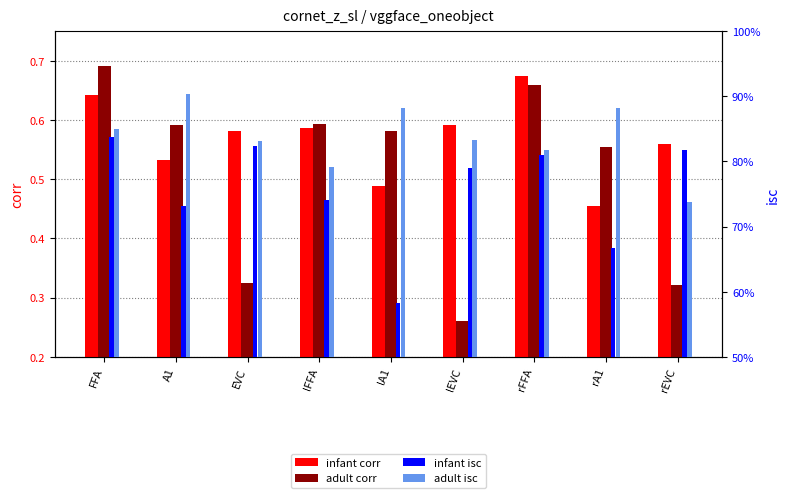

Reading right to left, transcribe all the data shown in this chart.

infant corr: rEVC=0.6	rA1=0.5	rFFA=0.7	lEVC=0.6	lA1=0.5	lFFA=0.6	EVC=0.6	A1=0.5	FFA=0.6
adult corr: rEVC=0.3	rA1=0.6	rFFA=0.7	lEVC=0.3	lA1=0.6	lFFA=0.6	EVC=0.3	A1=0.6	FFA=0.7
infant isc: rEVC=0.8	rA1=0.7	rFFA=0.8	lEVC=0.8	lA1=0.6	lFFA=0.7	EVC=0.8	A1=0.7	FFA=0.8
adult isc: rEVC=0.7	rA1=0.9	rFFA=0.8	lEVC=0.8	lA1=0.9	lFFA=0.8	EVC=0.8	A1=0.9	FFA=0.9